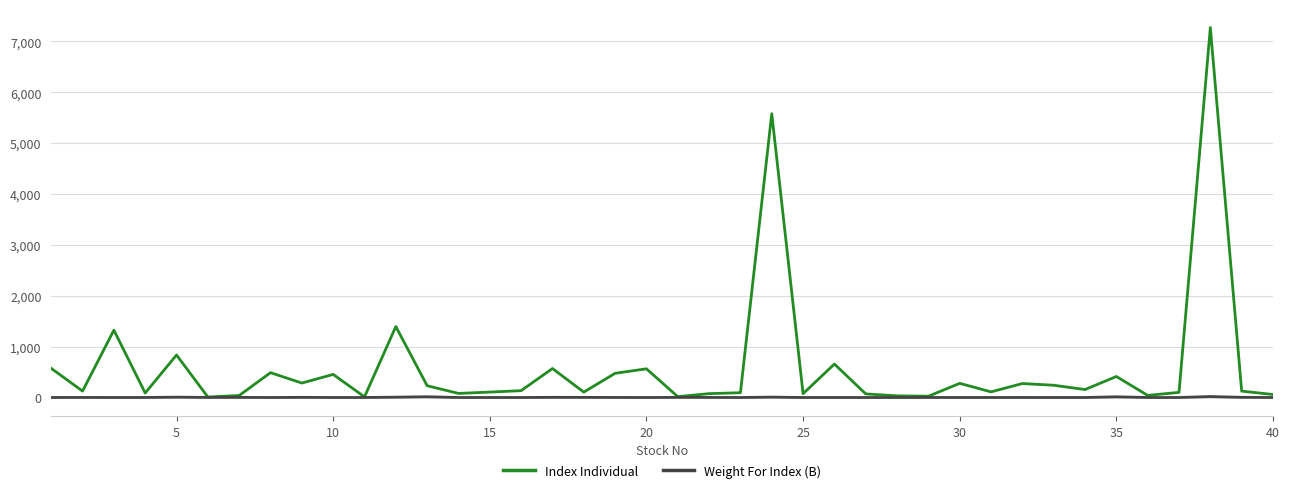

Which series has the largest range (max minus min)?

Index Individual